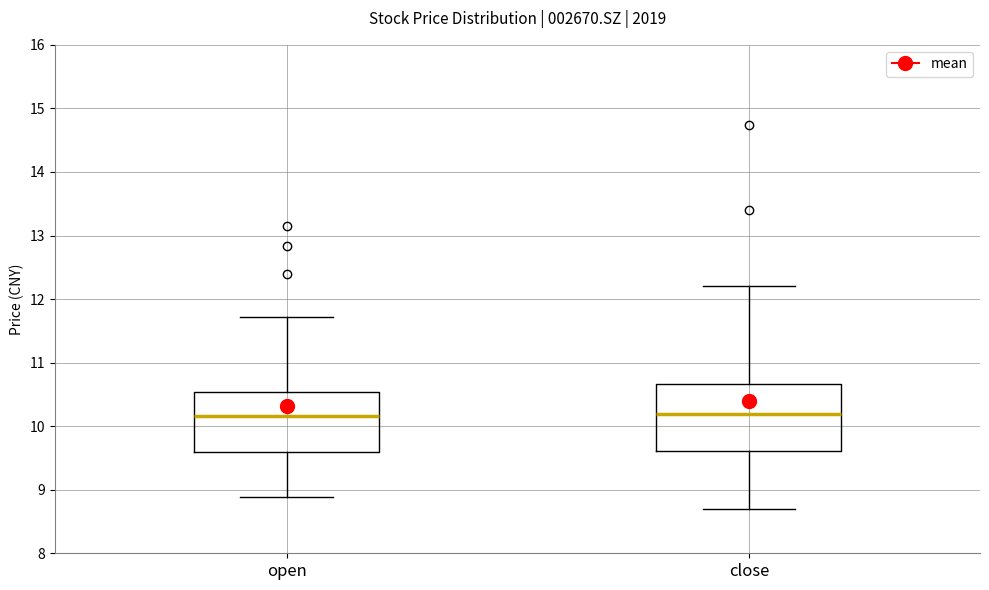

Reading left to right, read every box against the y-axis: the position of its median line, the range the box covers, and the ends of its whiskers. The values are not printed on the chart, so give them approximately, as read against the axis.

open: median 10.2, box 9.6 to 10.5, whiskers 8.9 to 11.7
close: median 10.2, box 9.6 to 10.7, whiskers 8.7 to 12.2